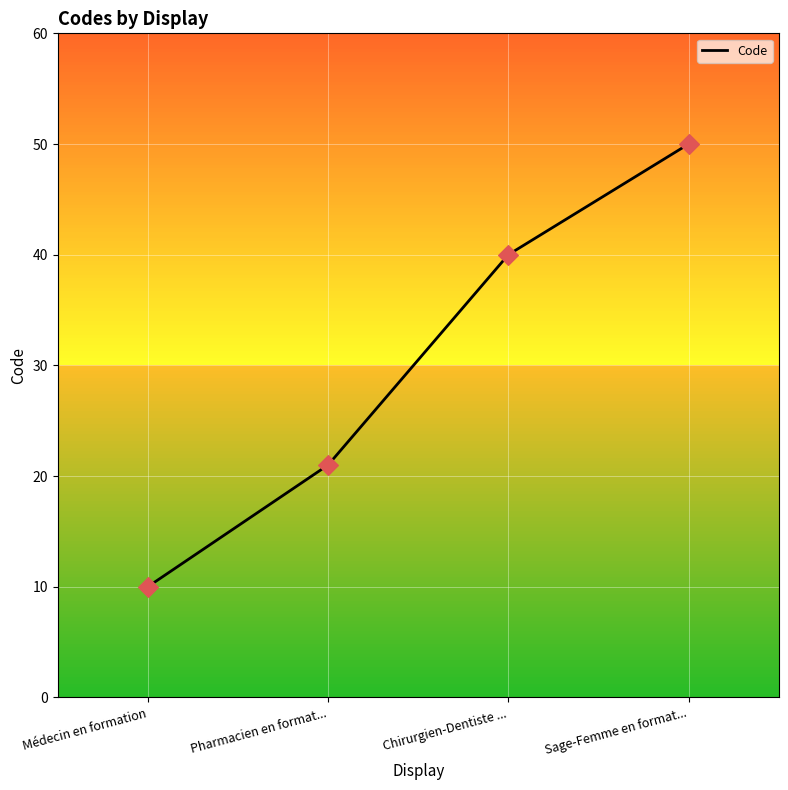

Which has a higher value, Pharmacien en format... or Chirurgien-Dentiste ...?

Chirurgien-Dentiste ...